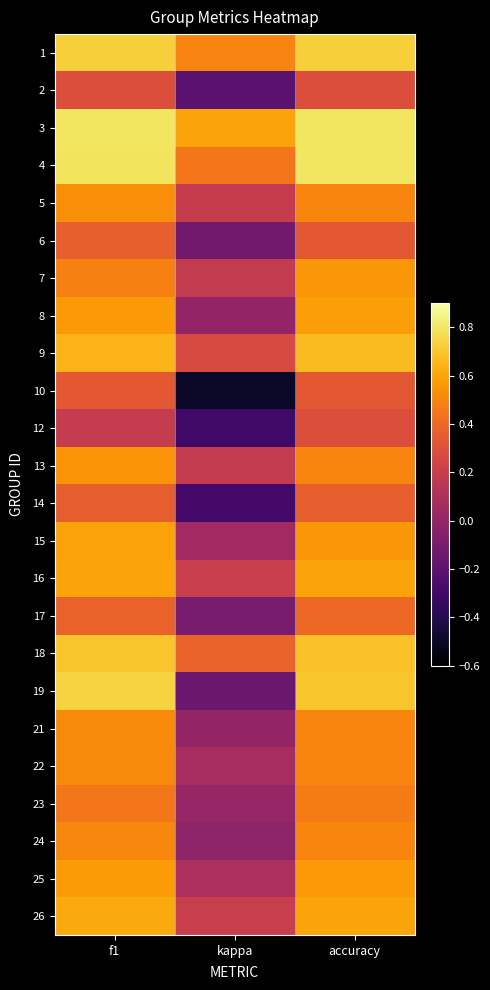

At kappa, list the series in order from smallest to largest.

10, 12, 14, 2, 19, 6, 17, 24, 8, 21, 23, 15, 22, 25, 7, 13, 5, 16, 26, 9, 18, 4, 1, 3